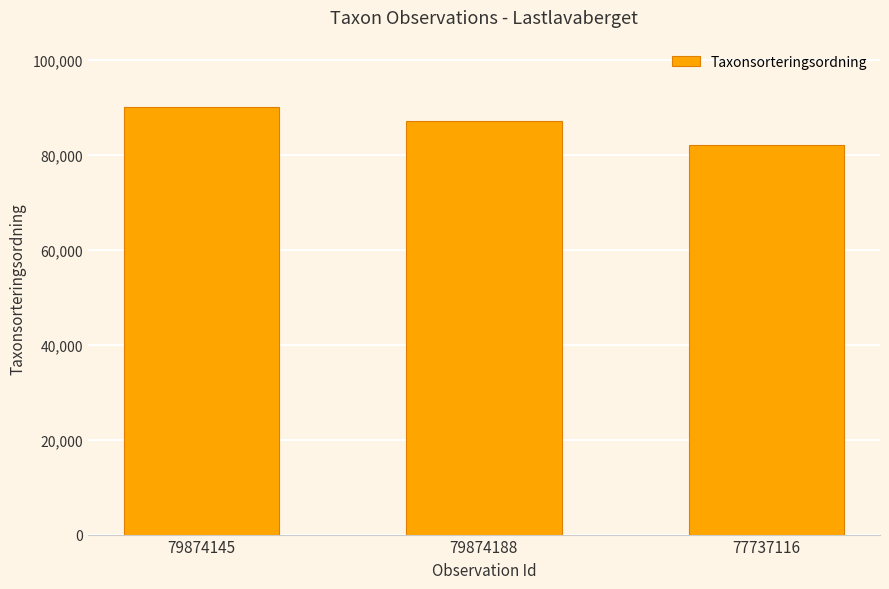

What is the difference between the values at 79874145 and 79874188?

2999